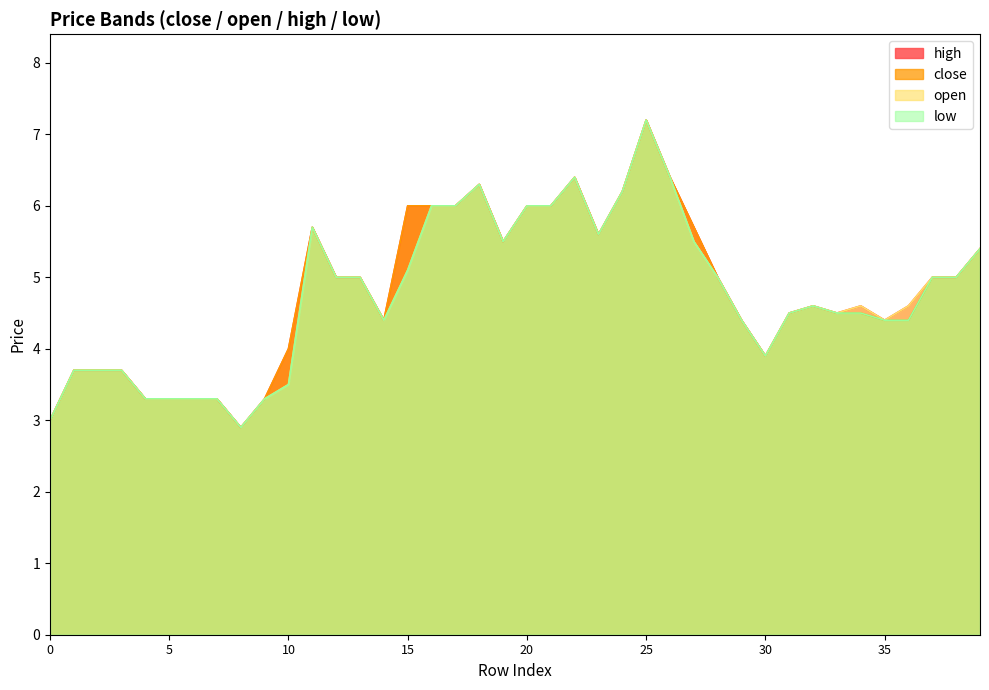

True or false: low and high cross at least once.

False